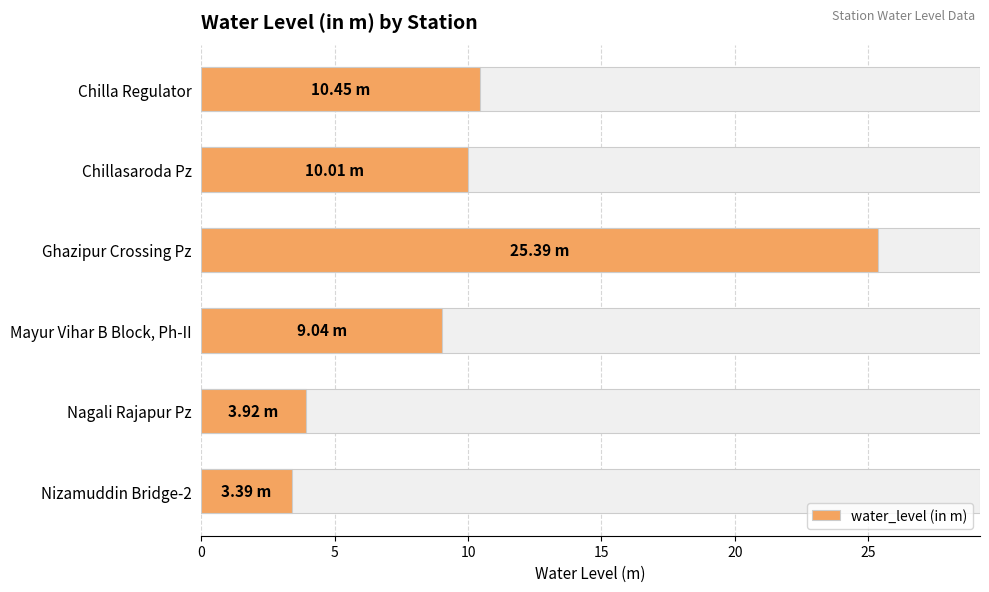

Reading right to left, list all the values displayed in this chart.

3.4	3.9	9.0	25.4	10.0	10.4